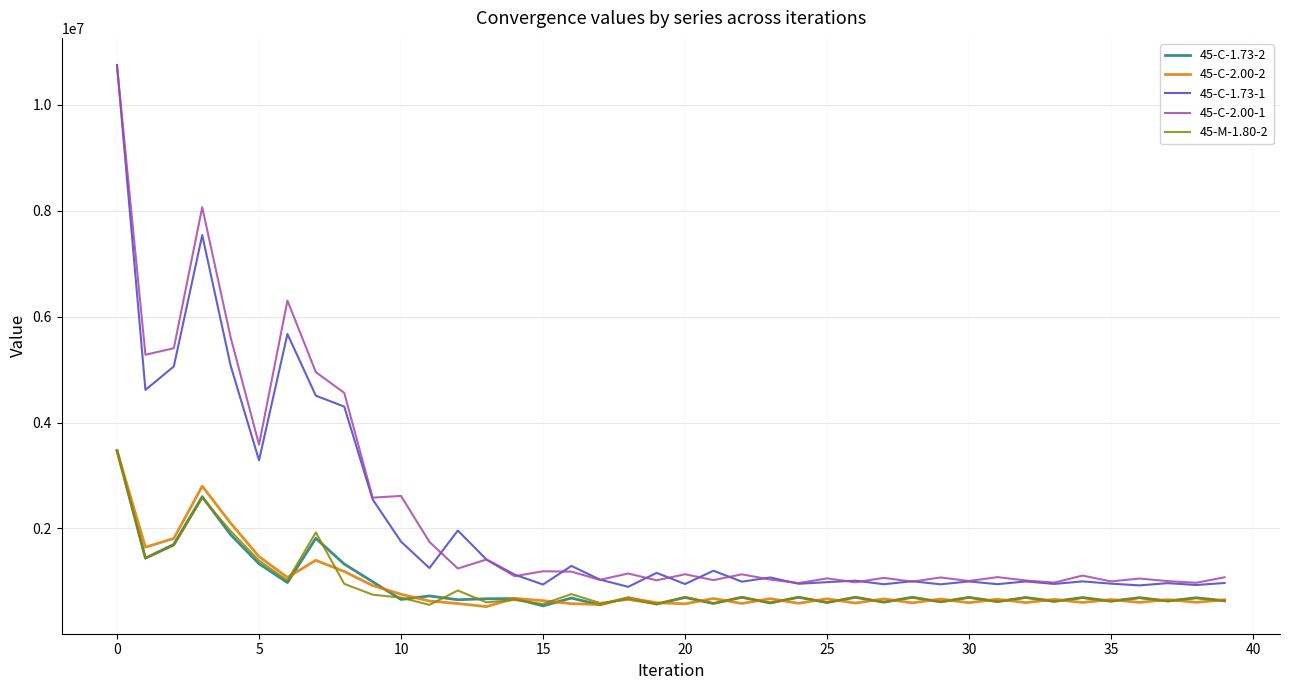

What is the greatest value displayed?

10752336.8